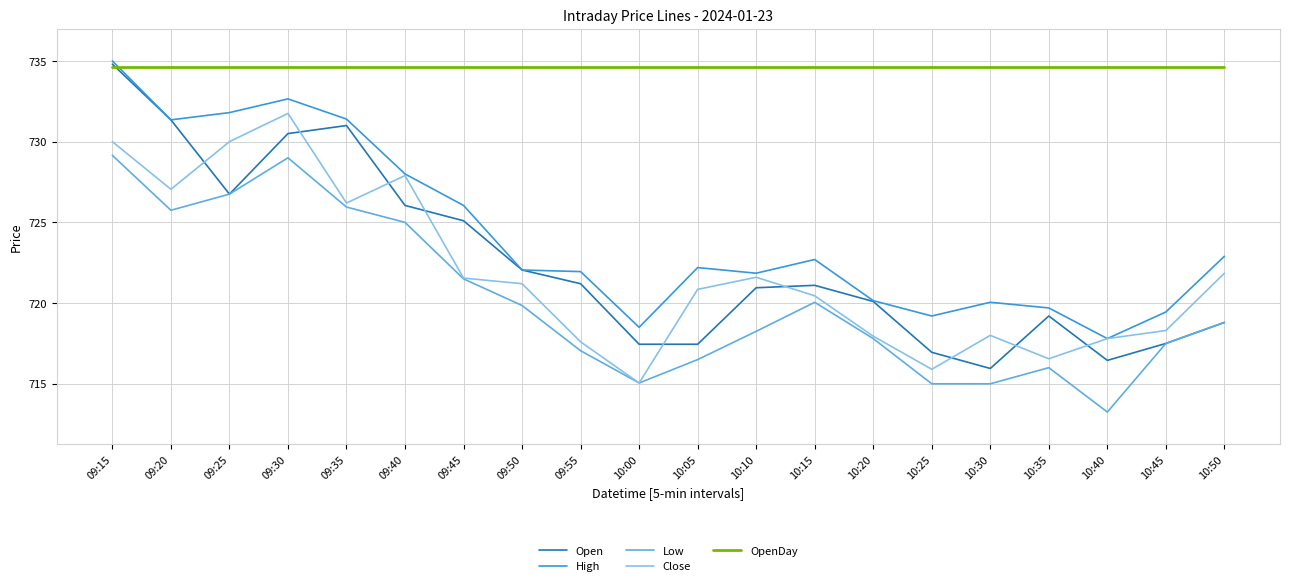

At which label is Open closest to 725?

09:45